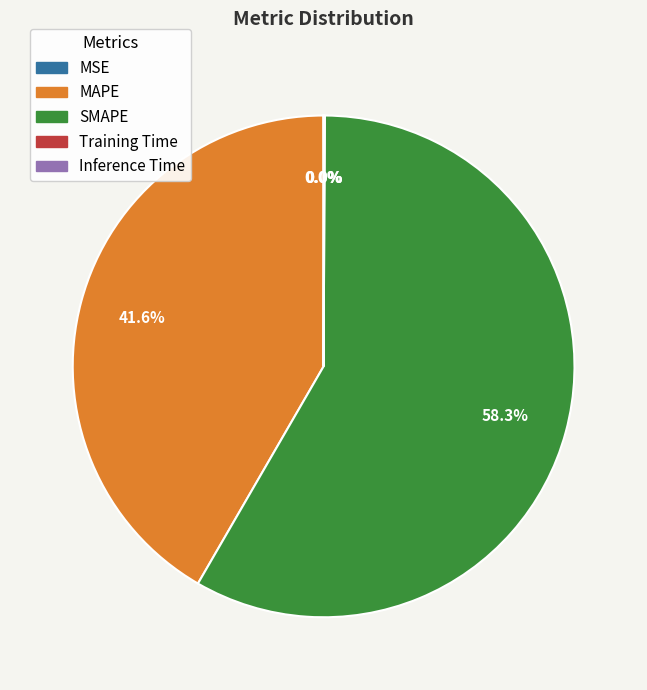

Which slice is the largest?

SMAPE